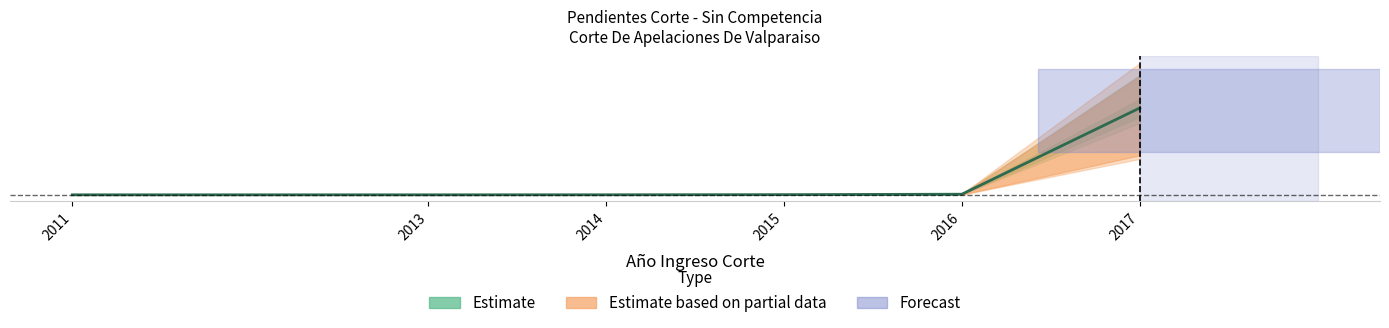

Rank the categories by value from lowest to highest.

2011, 2013, 2014, 2015, 2016, 2017